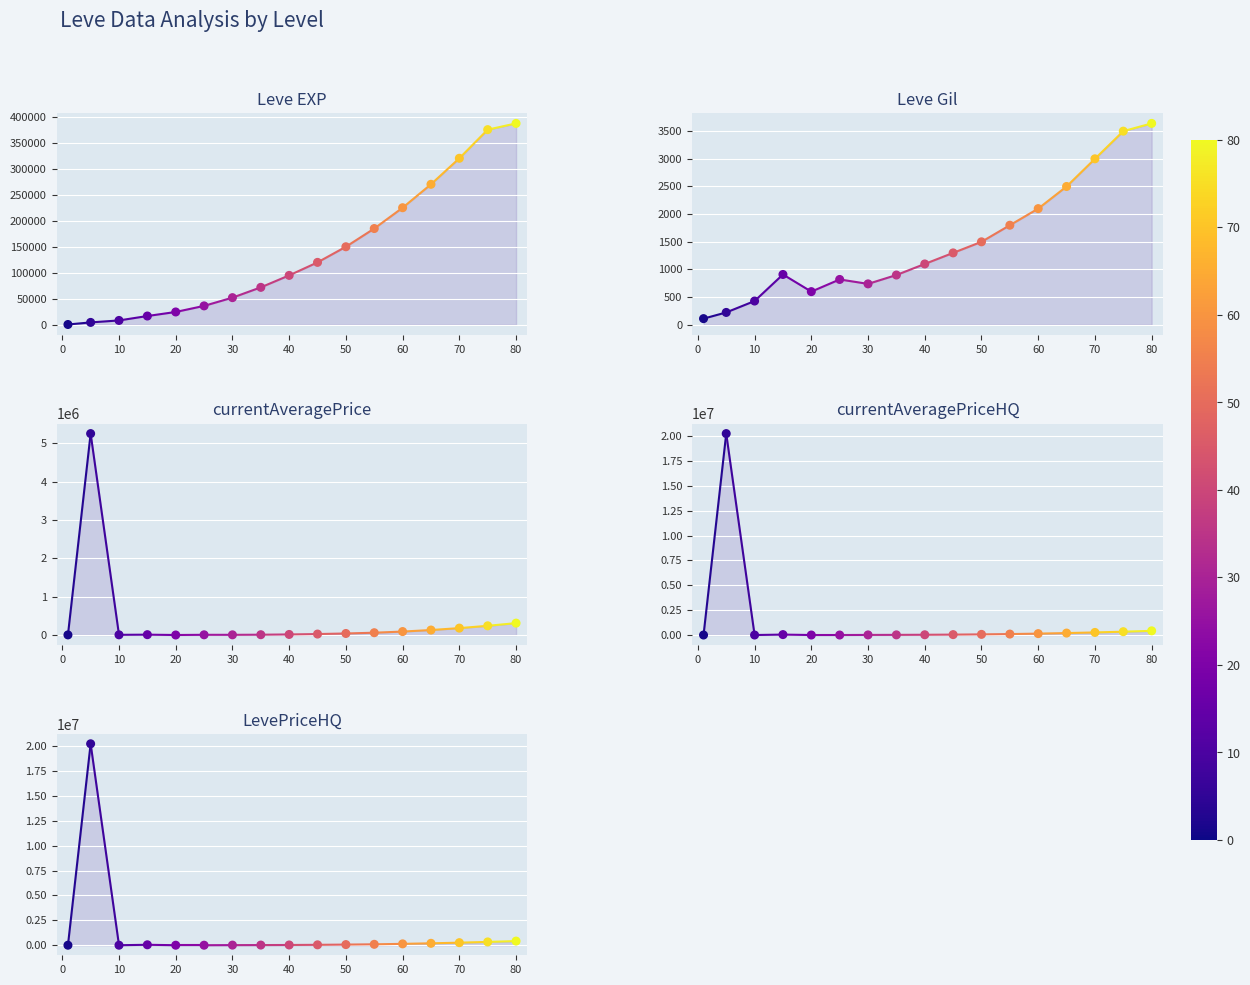

Which series has the largest total across all categories?

currentAveragePriceHQ